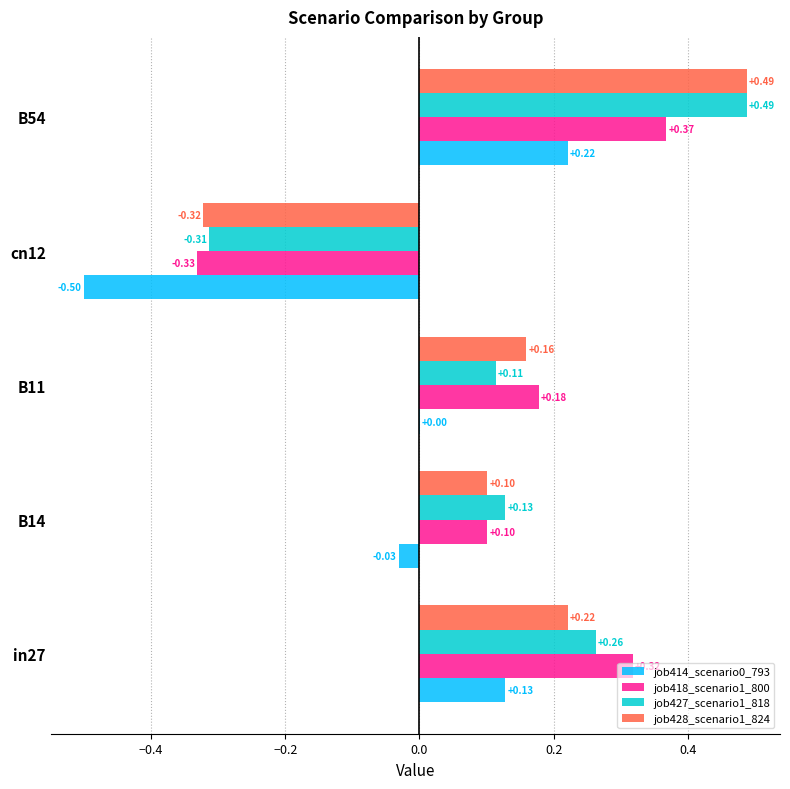

What is the total value across all series at in27?

0.9